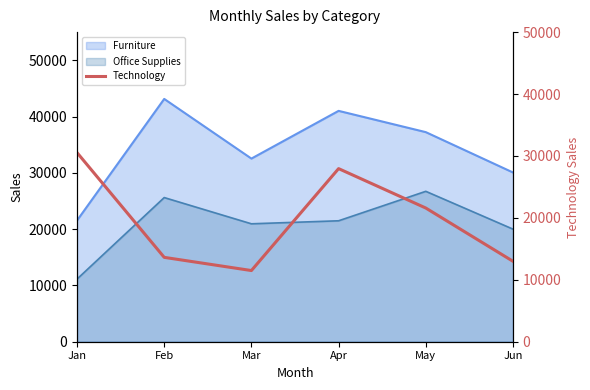

The value at Apr is 40891. True or false?

False